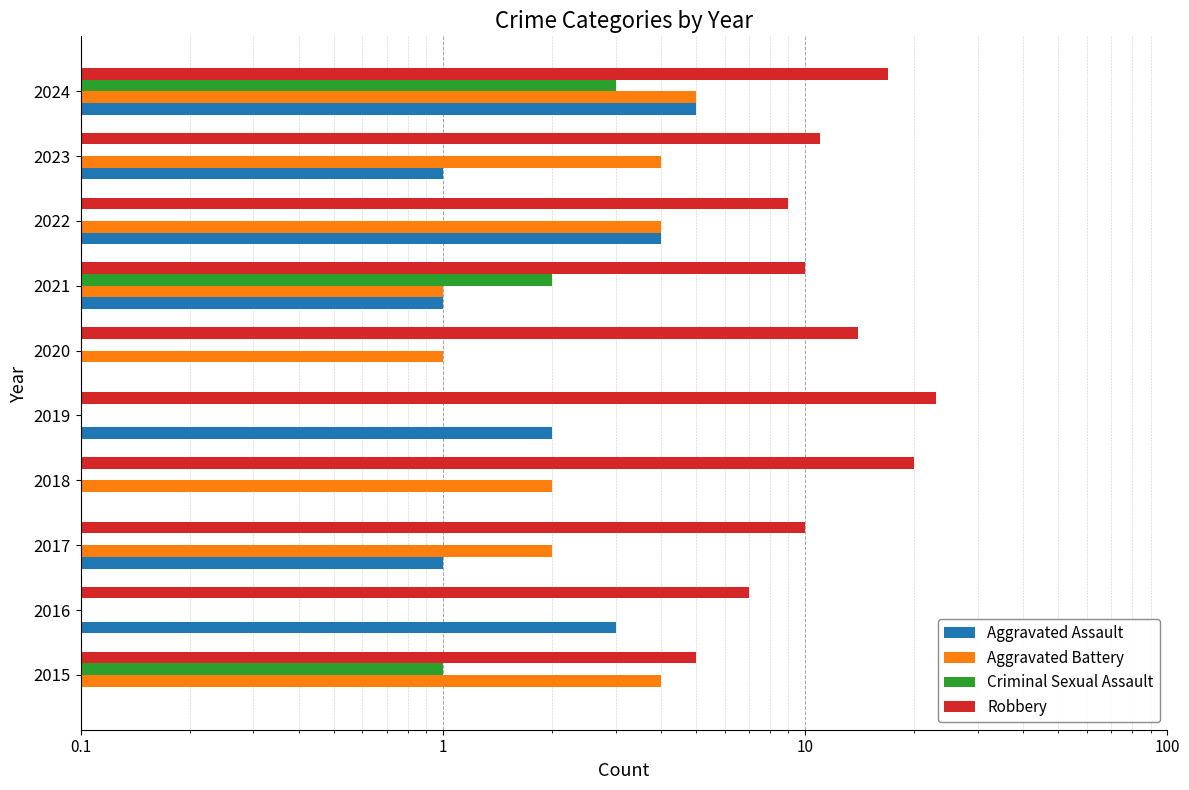

How many bars are there in total?

40